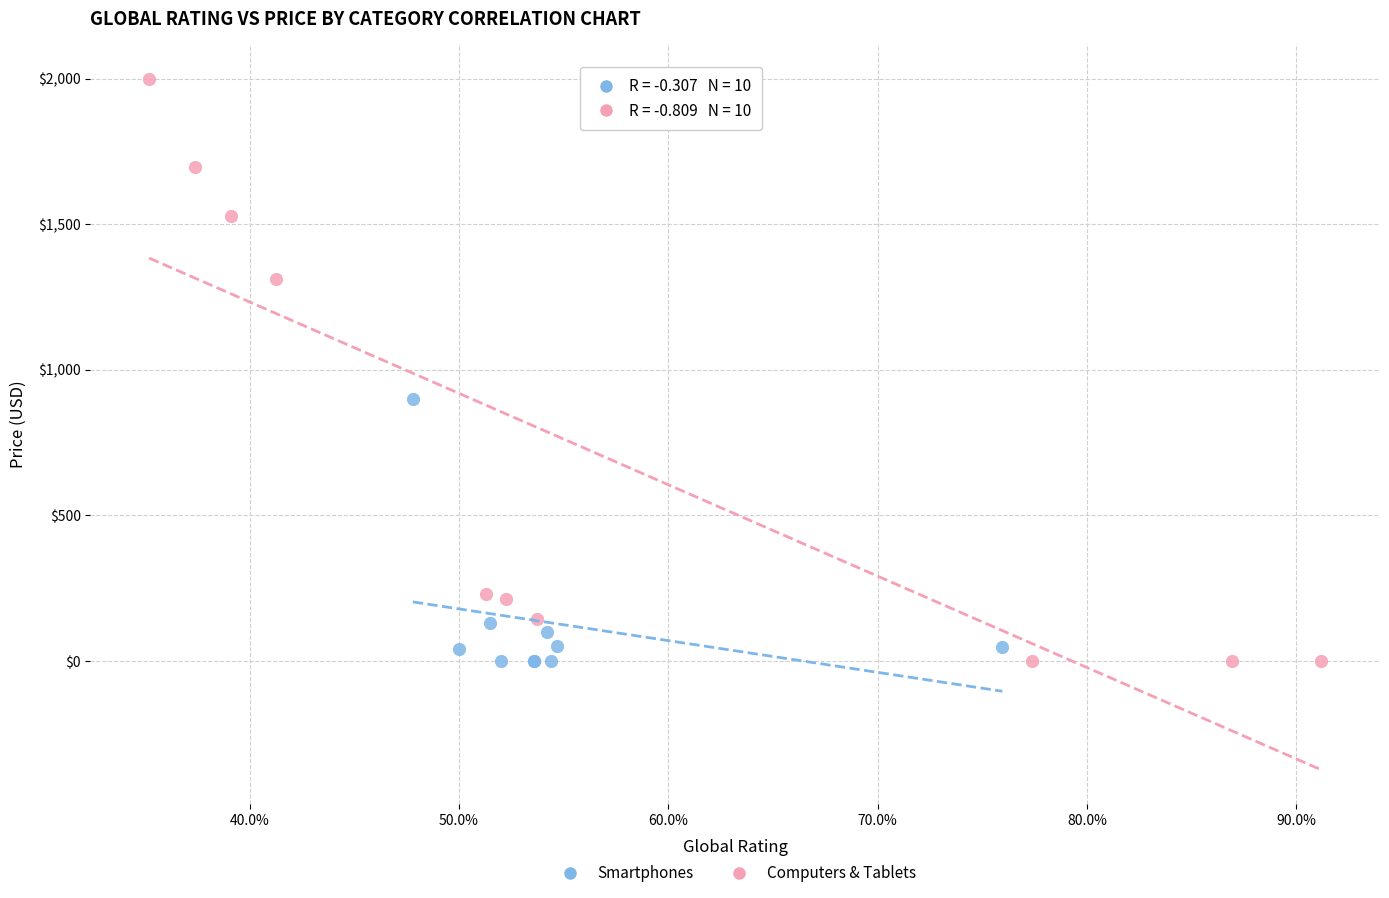

Which series has the largest Y range (max minus min)?

Computers & Tablets